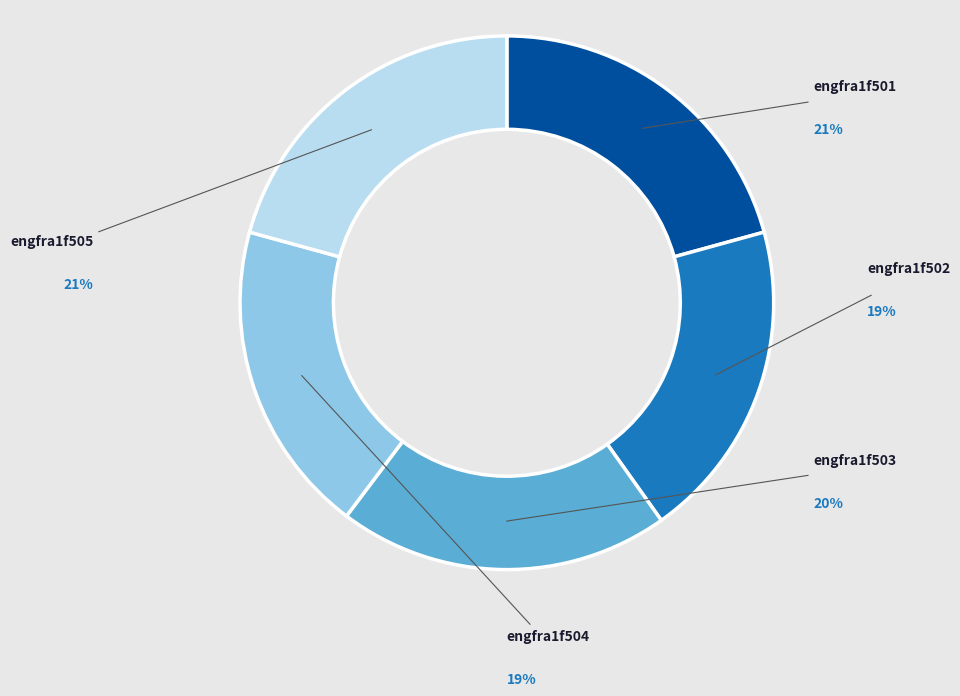

To the nearest percent, what is the difference between the engfra1f502 and engfra1f505 slice percentages?

1%